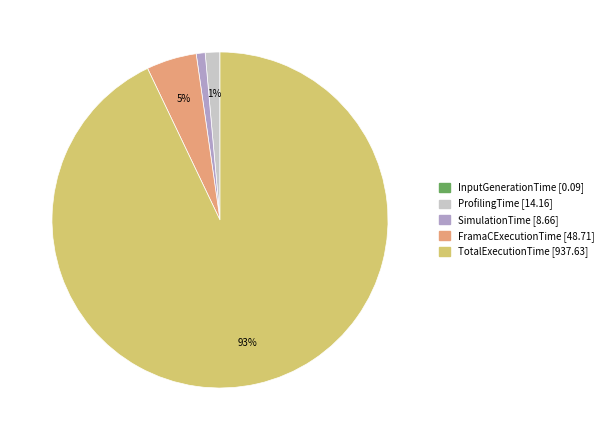

Which slice represents more than half of the pie?

TotalExecutionTime